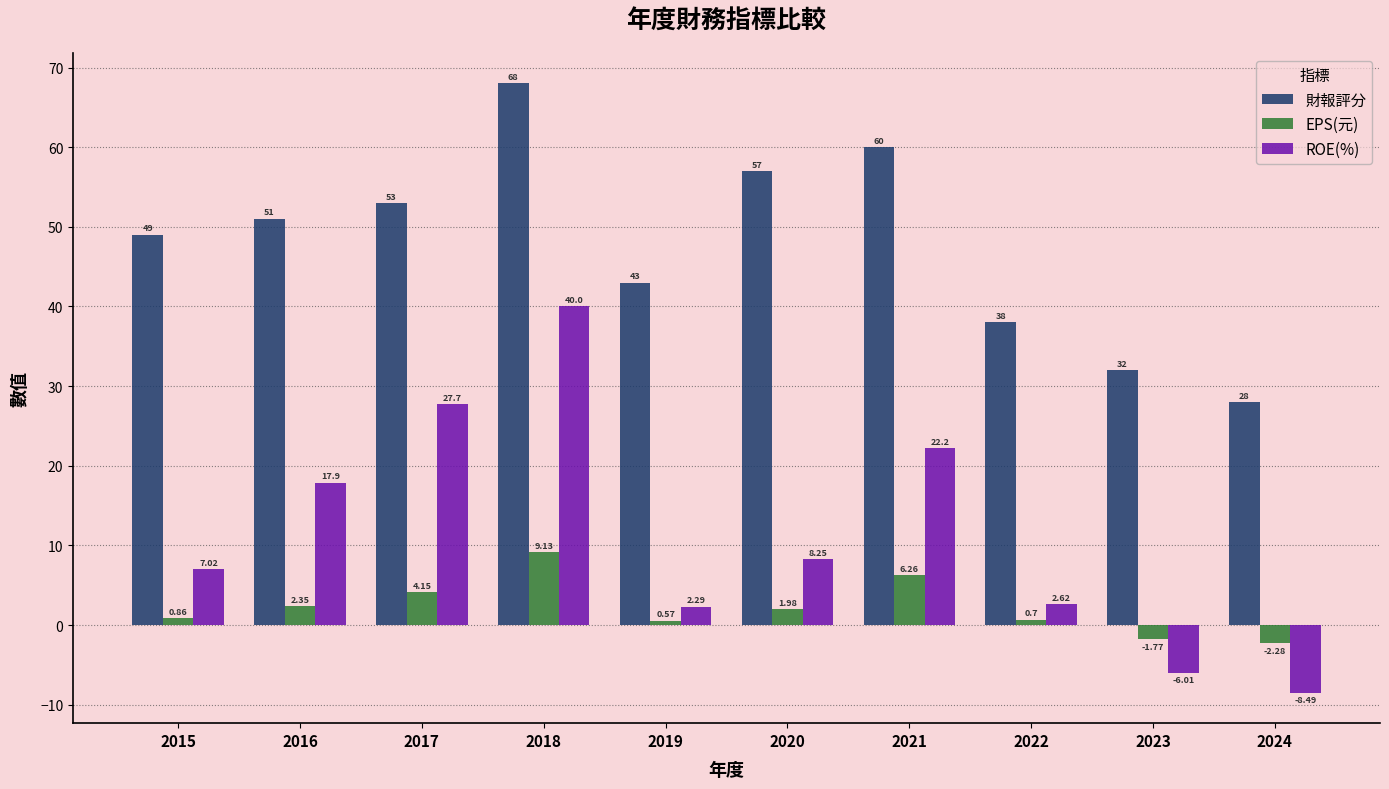

How many data points in EPS(元) are less than 1?

5